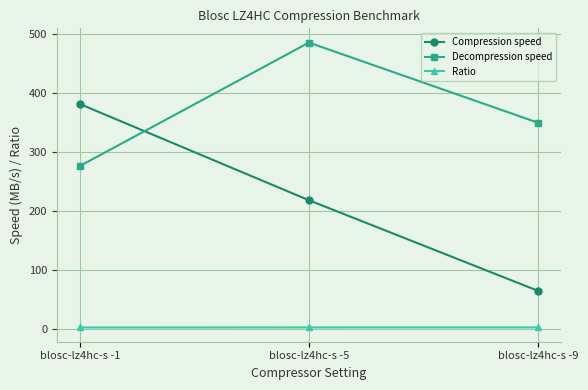

Is it true that Compression speed equals 201.1 at blosc-lz4hc-s -1?

False